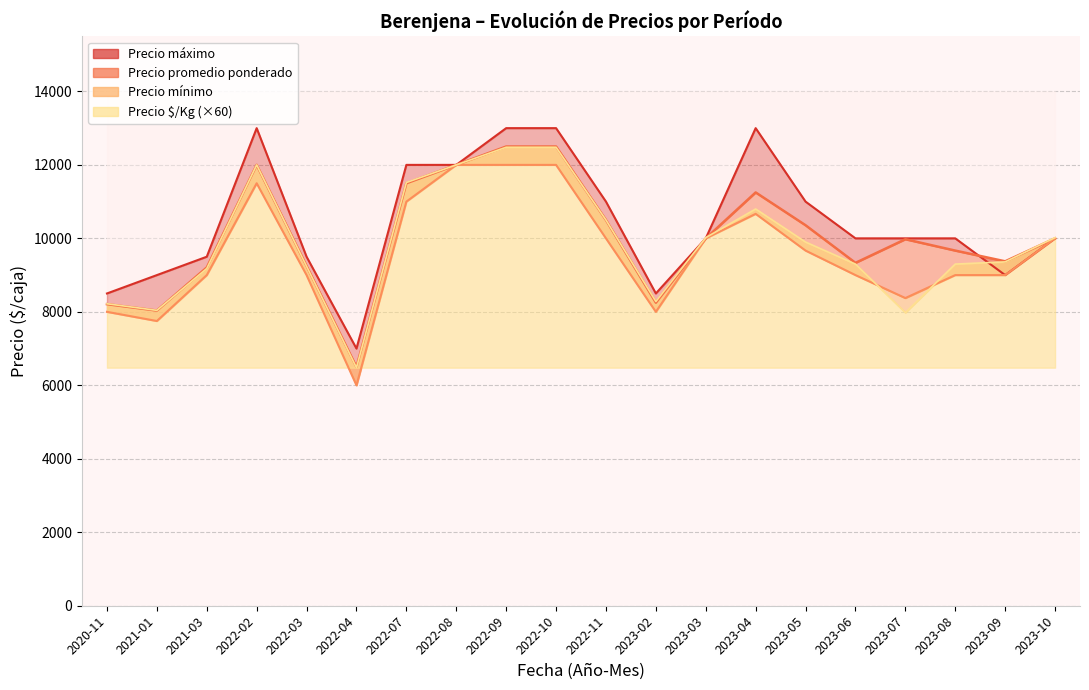

What position from the left is 2022-02?

4